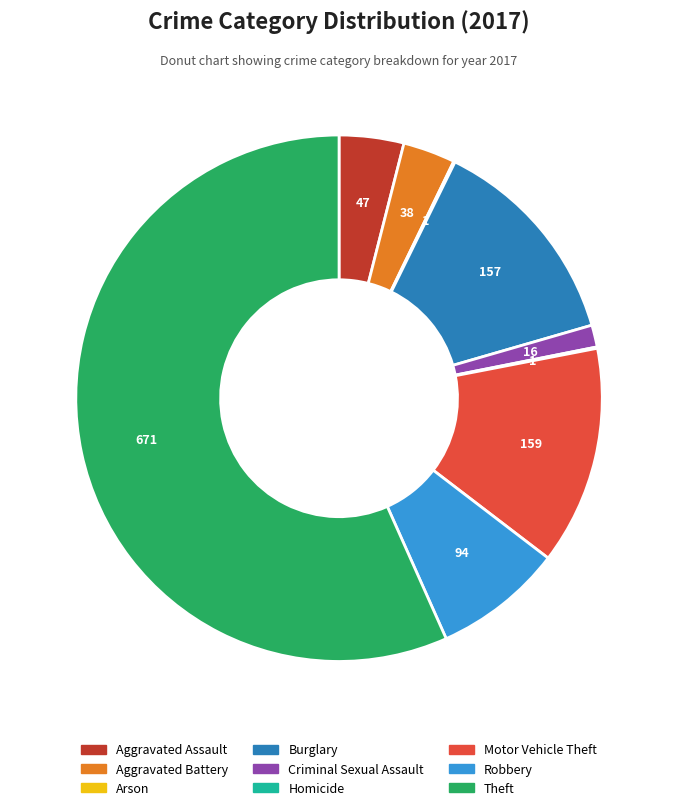

Combined, do Criminal Sexual Assault and Burglary account for over 50%?

No